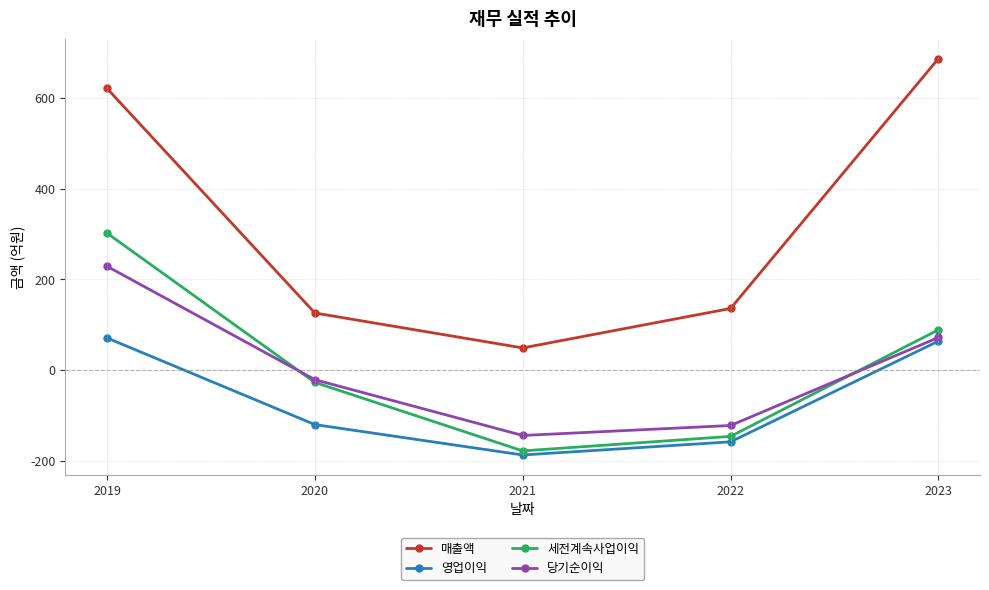

Count the number of categories in the chart.

5